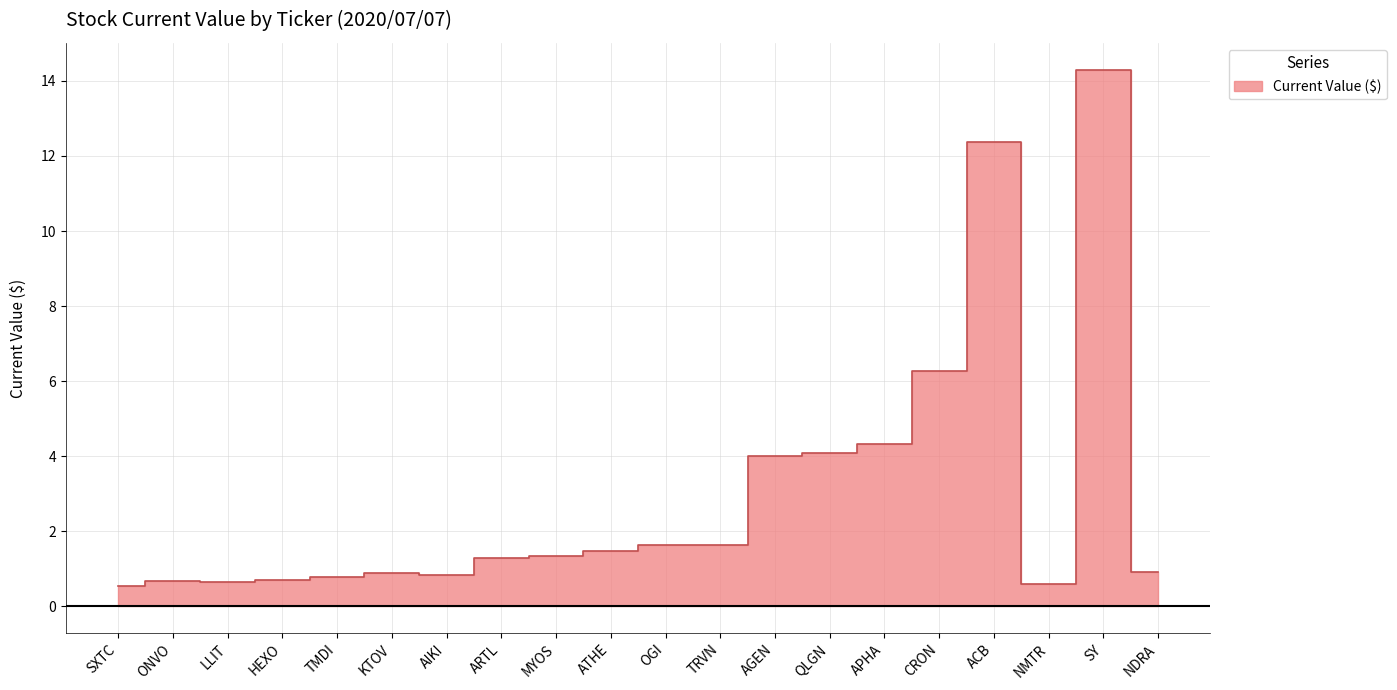

Rank the categories by value from highest to lowest.

SY, ACB, CRON, APHA, QLGN, AGEN, OGI, TRVN, ATHE, MYOS, ARTL, NDRA, KTOV, AIKI, TMDI, HEXO, ONVO, LLIT, NMTR, SXTC